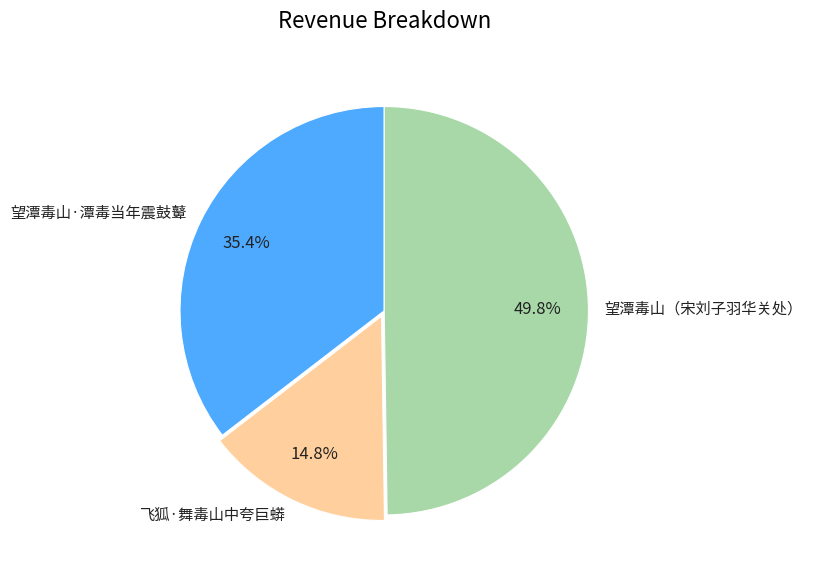

Does 望潭毒山·潭毒当年震鼓鼙 represent more than half of the total?

No